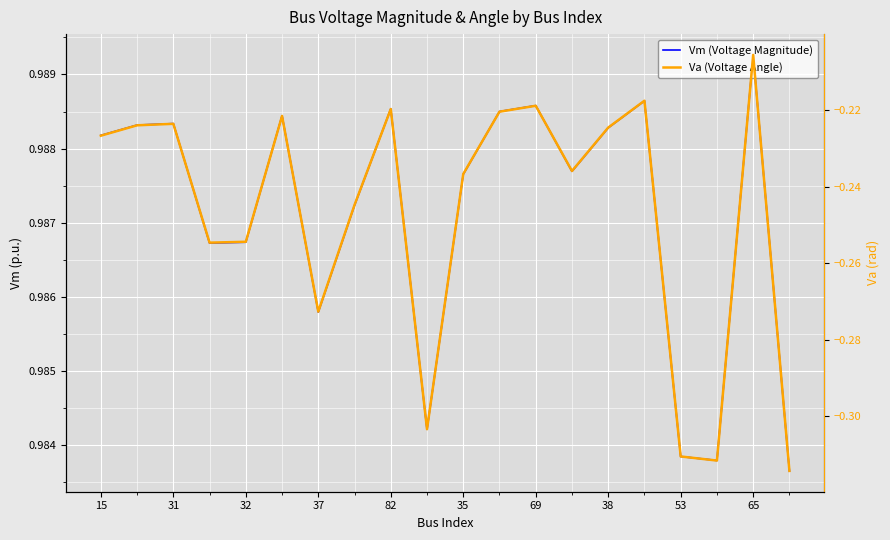

What is the maximum value for Va (Voltage Angle)?

-0.2